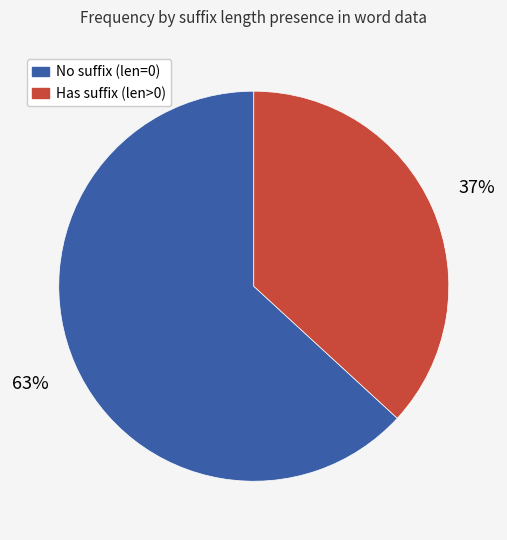

Does any single category account for the majority?

Yes